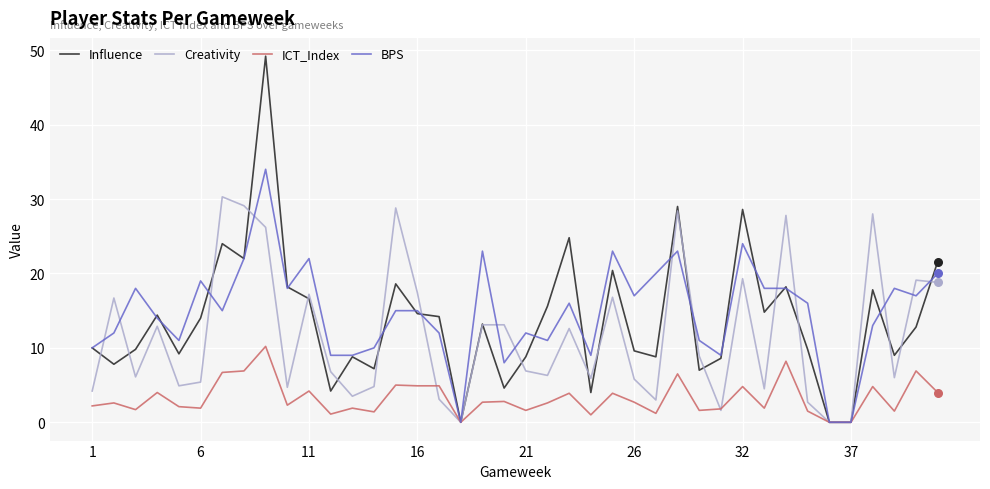

What are all the series names shown in the legend?

Influence, Creativity, ICT_Index, BPS